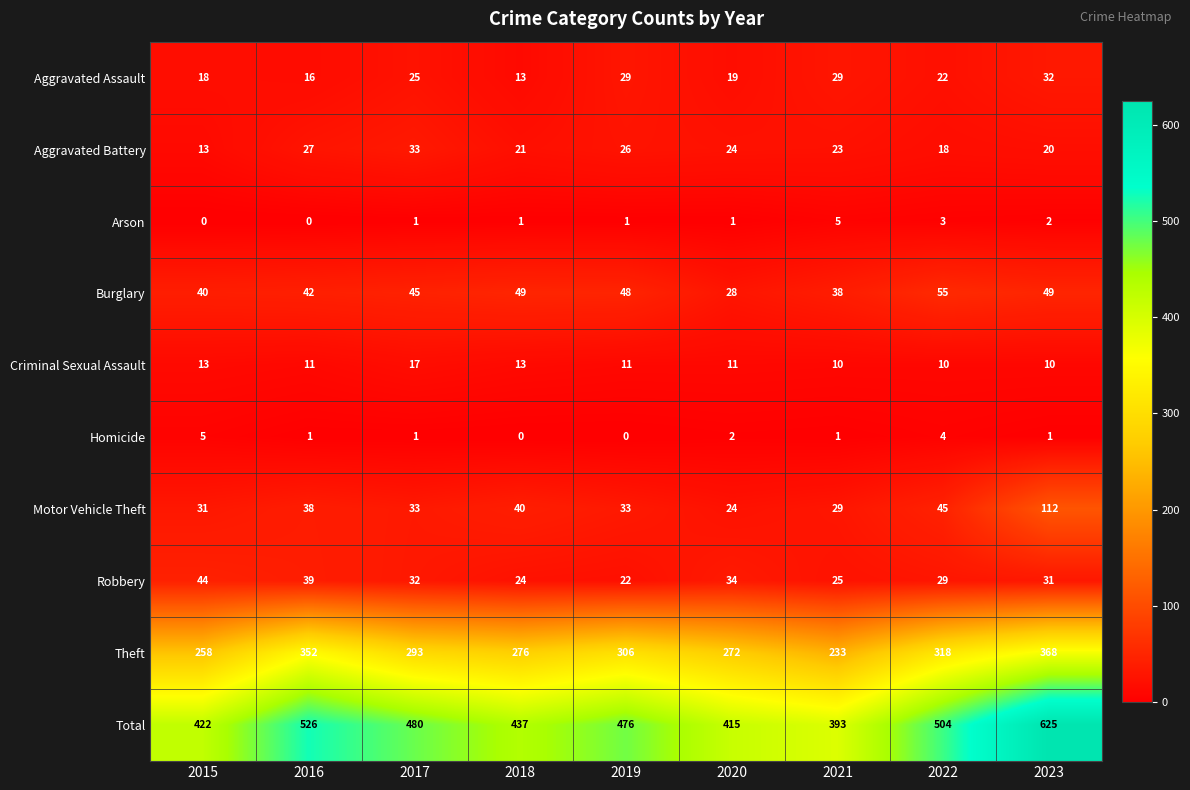

Where is Motor Vehicle Theft nearest to the value 68?

2022